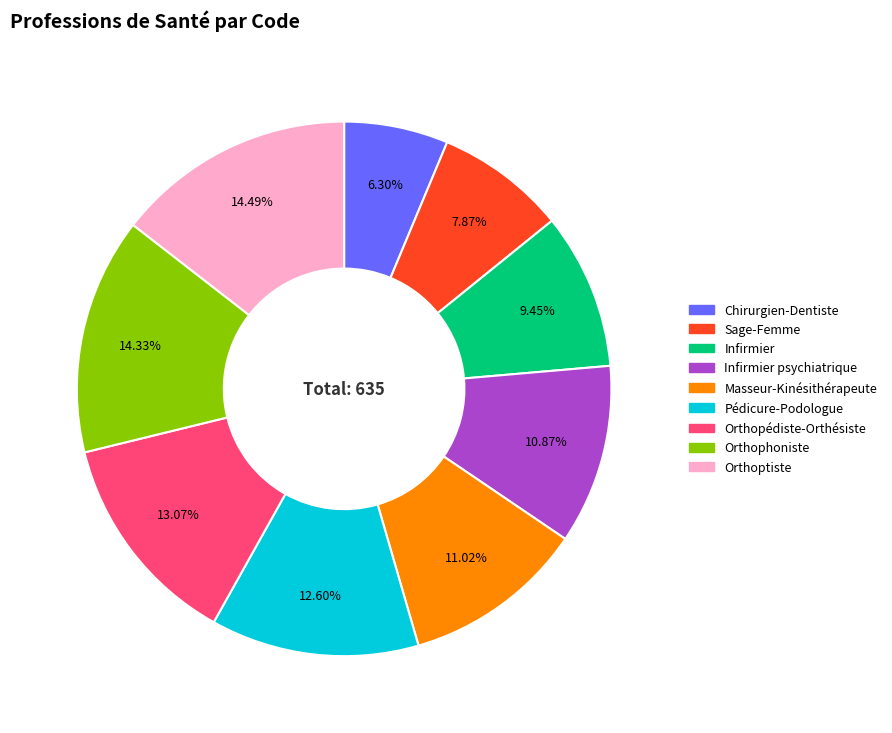

Does Orthoptiste account for over 50% of the chart?

No